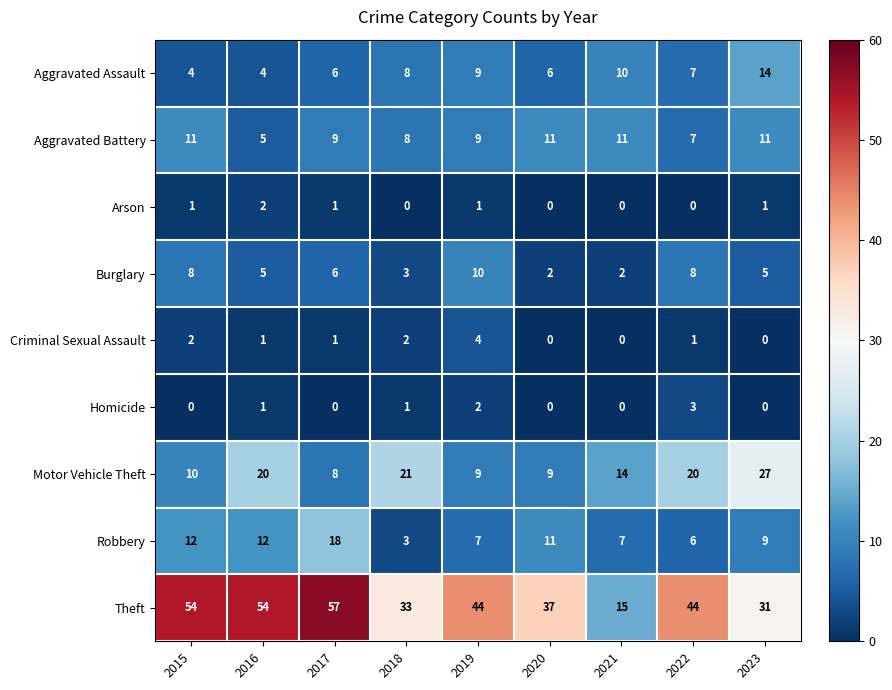

What is the maximum value shown in the chart?

57